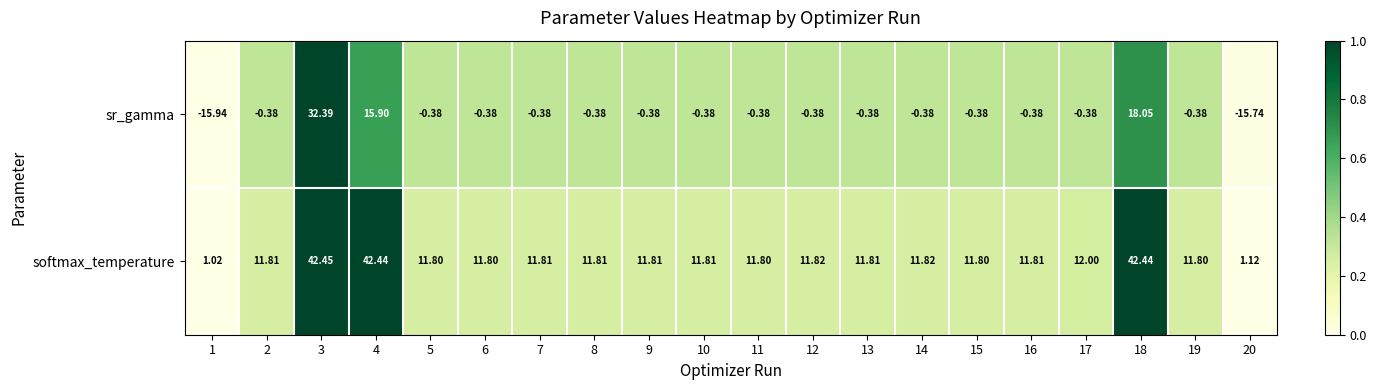

Which series has the widest spread of values?

sr_gamma